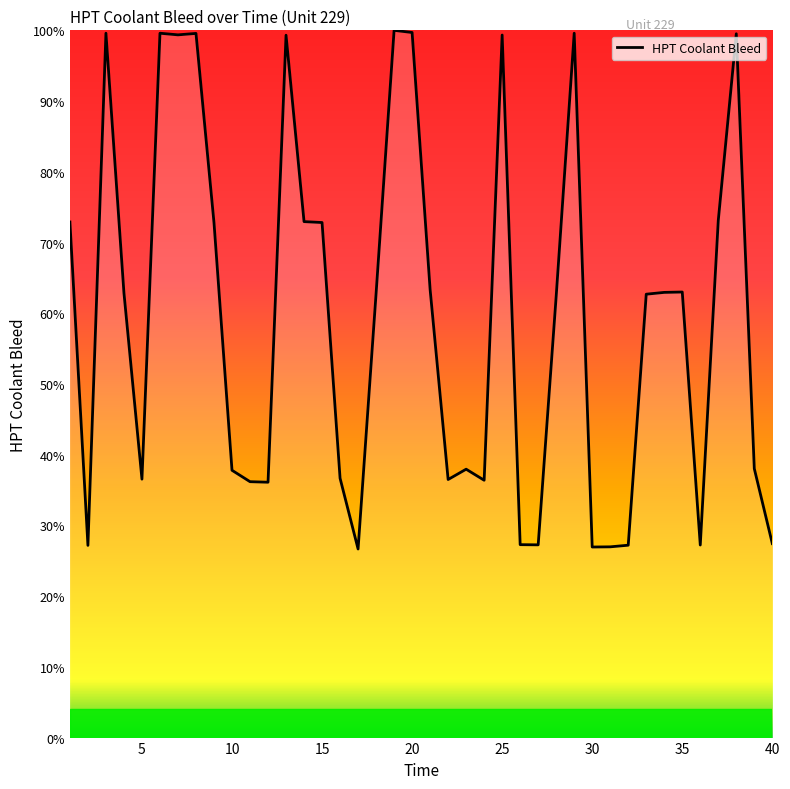

What is the greatest value displayed?

100.0